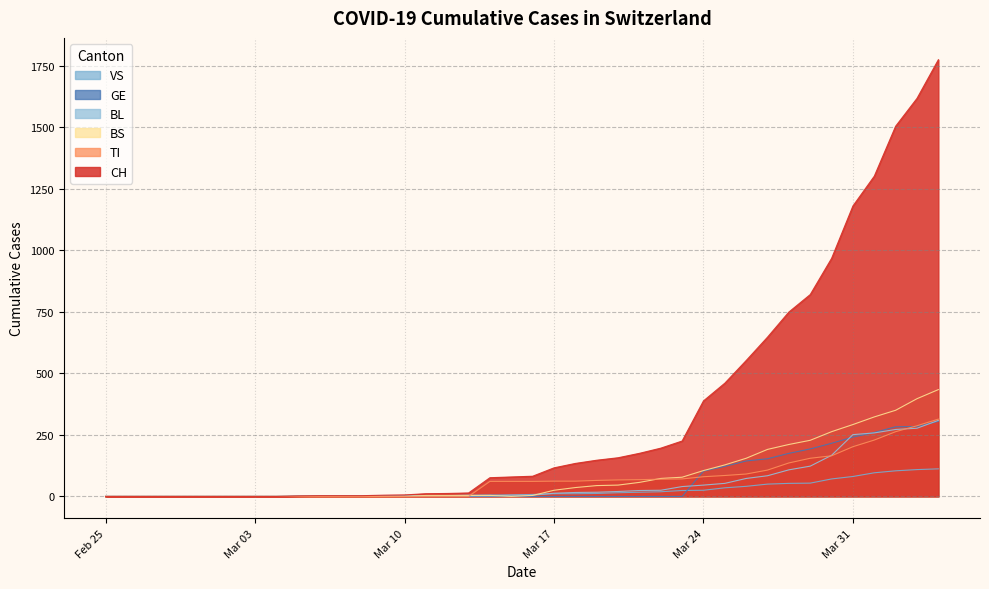

What is the difference between the second highest and minimum values in the CH series?

1617